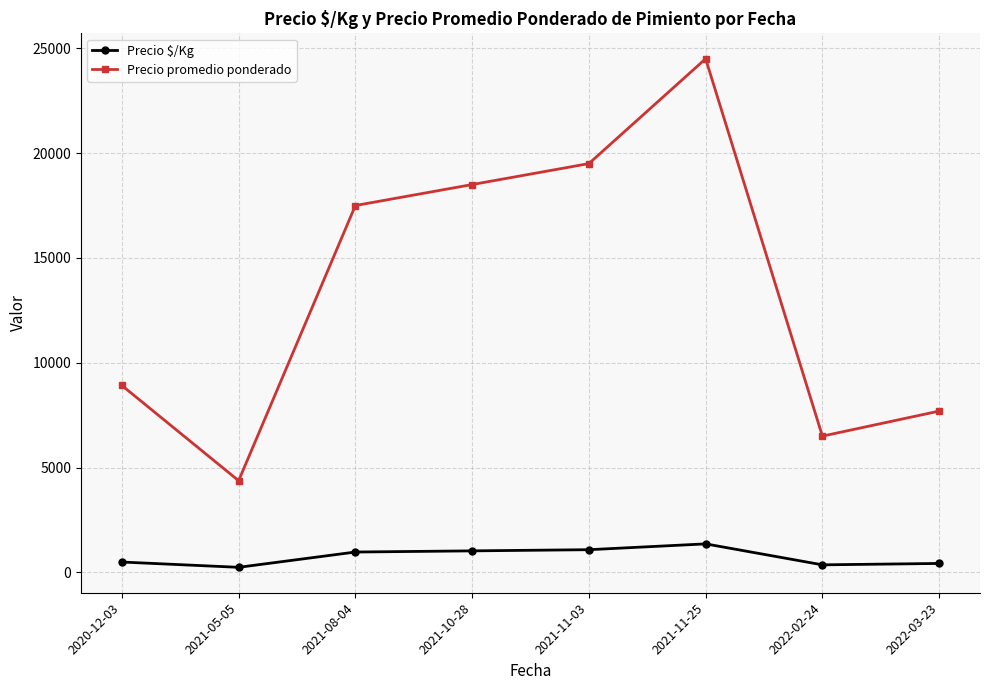

Is the value of Precio $/Kg at 2021-11-03 greater than the value of Precio promedio ponderado at 2021-10-28?

No